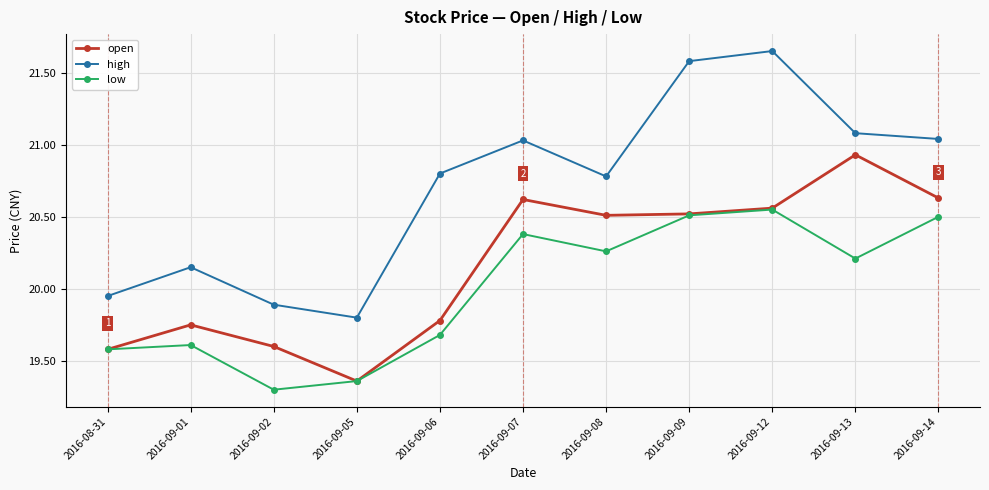

Which series has the largest total across all categories?

high